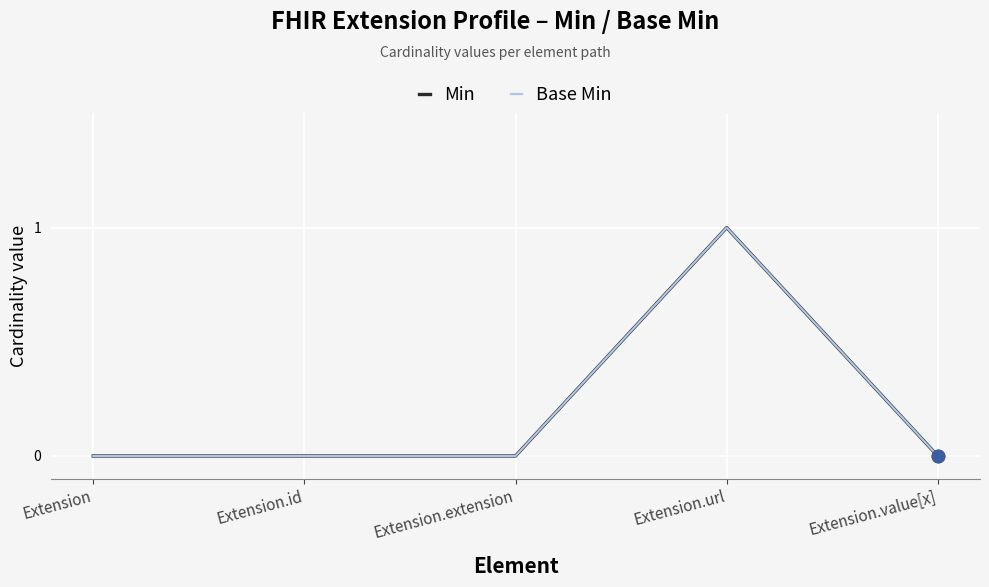

Is this an area chart (filled region under the line)?

No